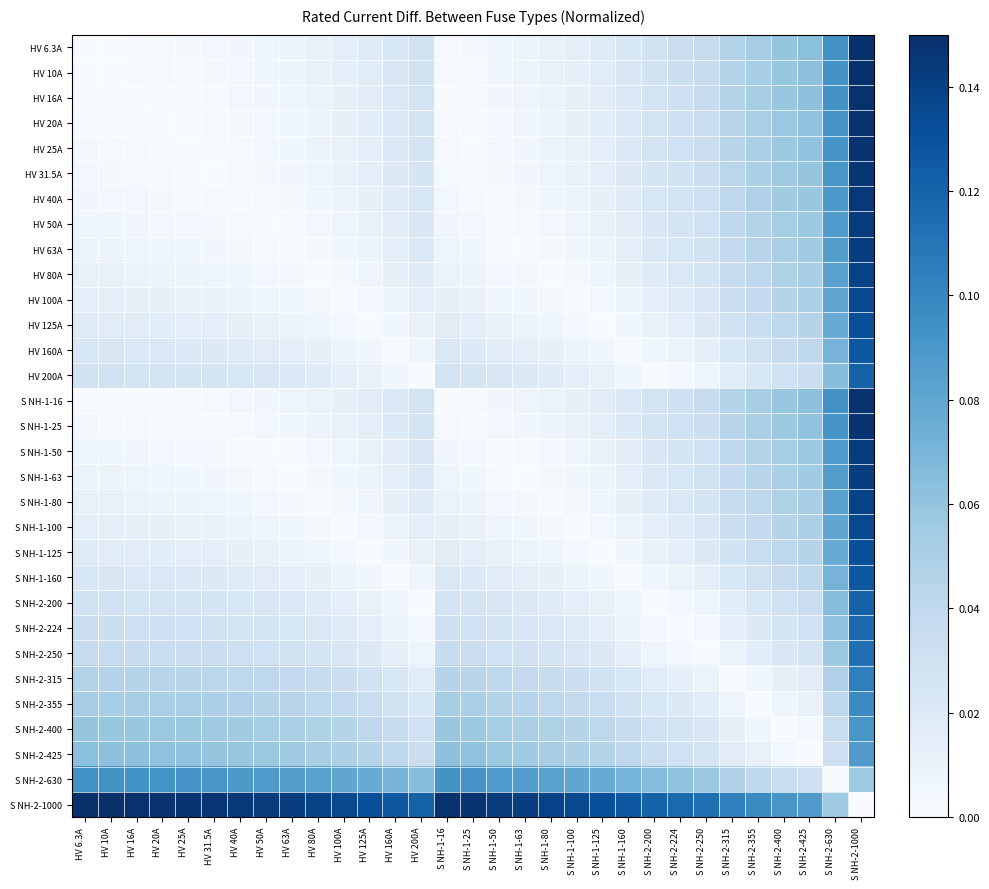

At S NH-2-224, list the series in order from smallest to largest.

S NH-2-224, HV 200A, S NH-2-200, S NH-2-250, HV 160A, S NH-1-160, S NH-2-315, HV 125A, S NH-1-125, HV 100A, S NH-1-100, S NH-2-355, HV 80A, S NH-1-80, HV 63A, S NH-1-63, HV 50A, S NH-1-50, S NH-2-400, HV 40A, HV 31.5A, HV 25A, S NH-1-25, S NH-2-425, HV 20A, HV 16A, S NH-1-16, HV 10A, HV 6.3A, S NH-2-630, S NH-2-1000